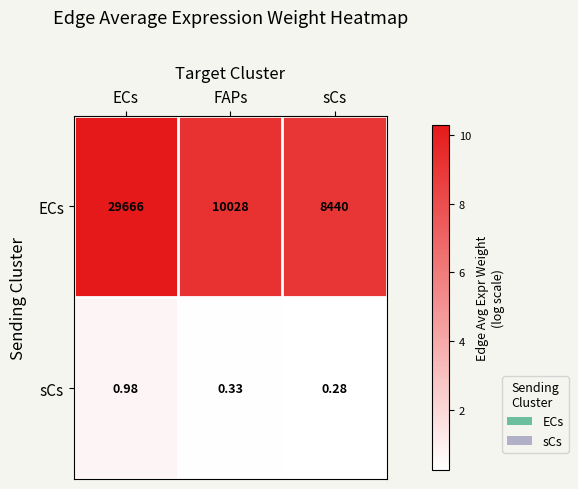

What is the spread (max minus min) of values at FAPs?

10027.7